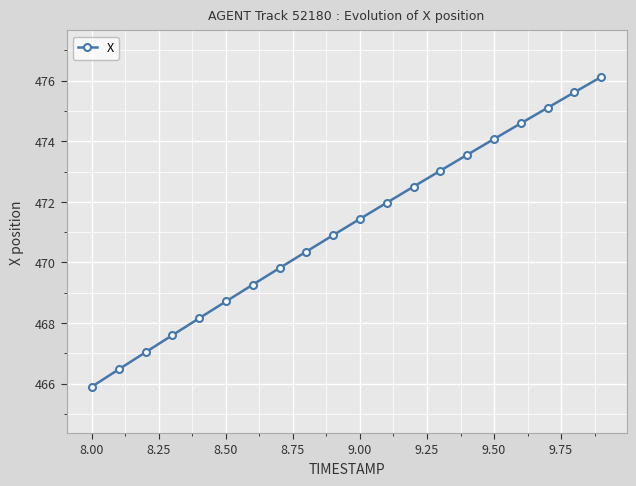

What is the value of the 15th point from the left?

473.6